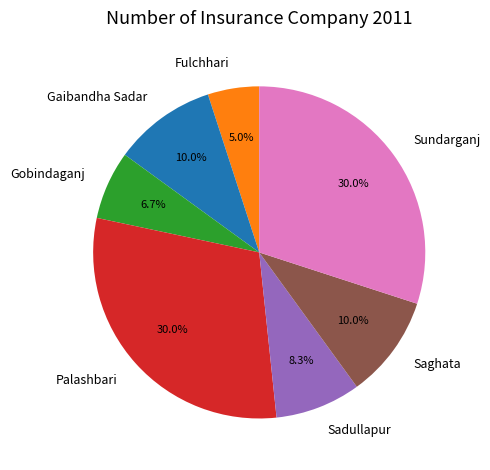

Between Fulchhari and Saghata, which is larger?

Saghata